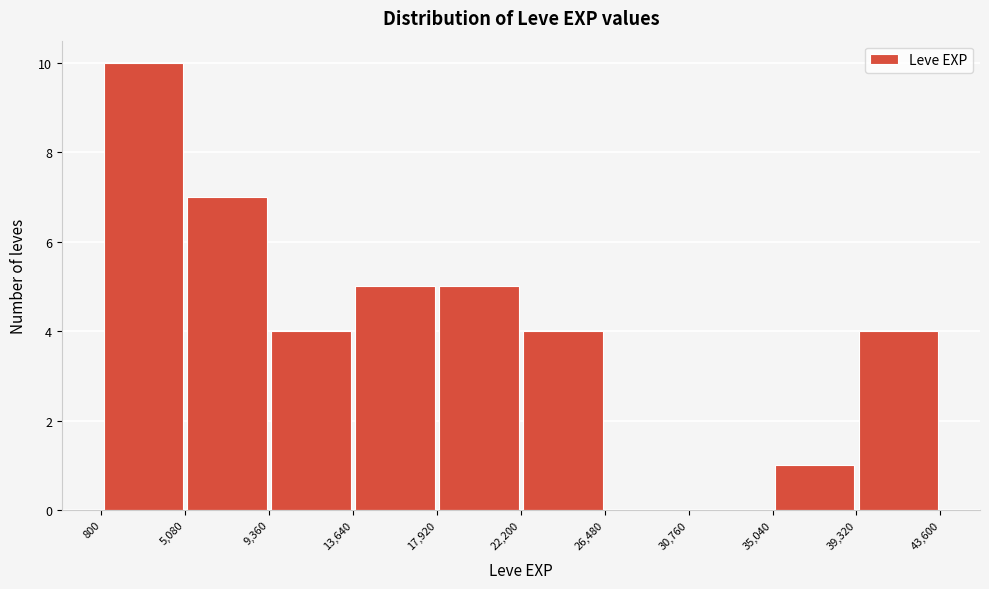

Reading left to right, transcribe this chart: for each bar, give the range it covers on the x-axis and its height. The values are not printed on the chart, so give them approximately, as read against the axis.

800 to 5,080: 10
5,080 to 9,360: 7
9,360 to 13,640: 4
13,640 to 17,920: 5
17,920 to 22,200: 5
22,200 to 26,480: 4
26,480 to 30,760: 0
30,760 to 35,040: 0
35,040 to 39,320: 1
39,320 to 43,600: 4